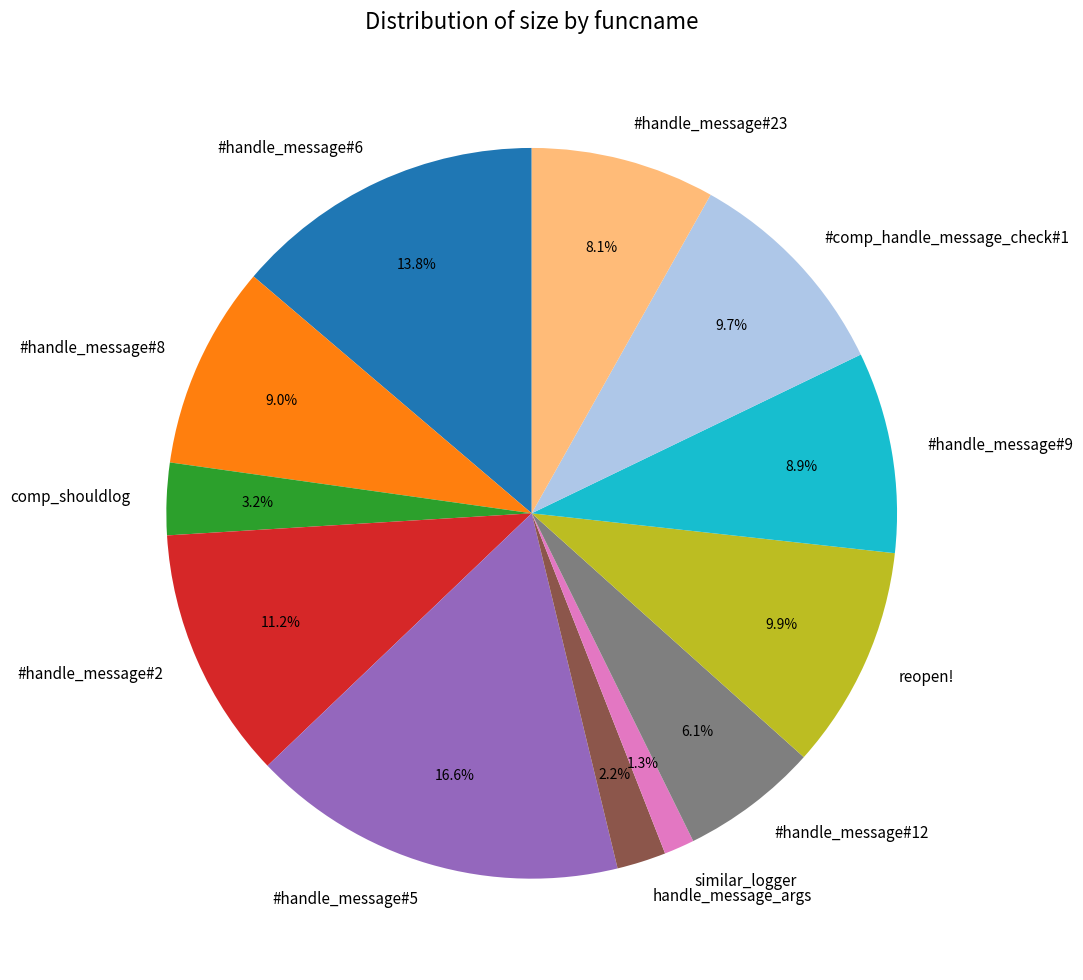

Is there a majority slice in this chart?

No